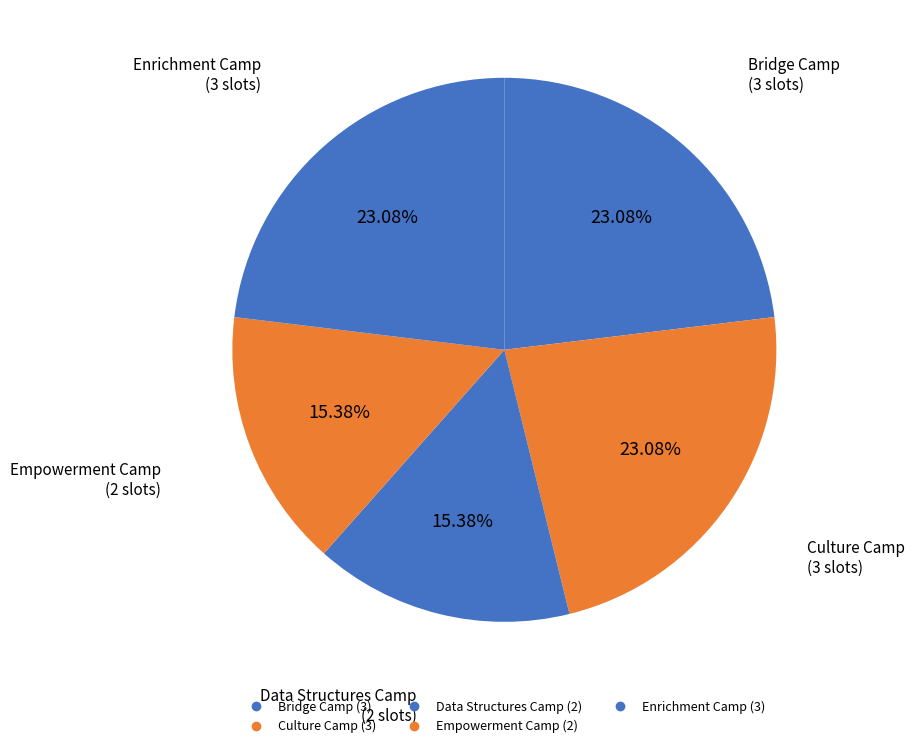

How many slices are in this pie chart?

5